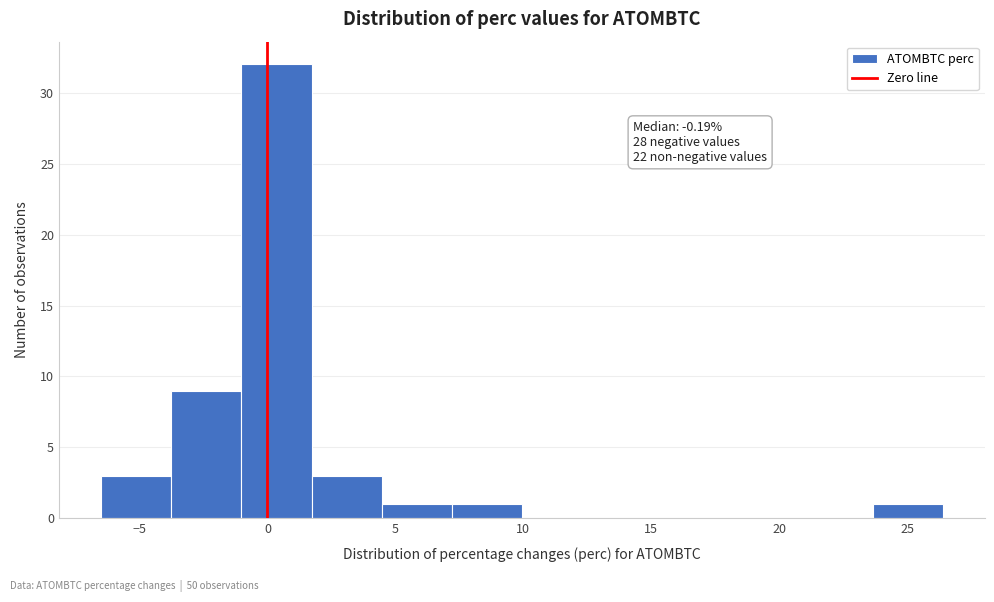

Over which range of the x-axis is the bar tallest?

-1.0 to 1.5